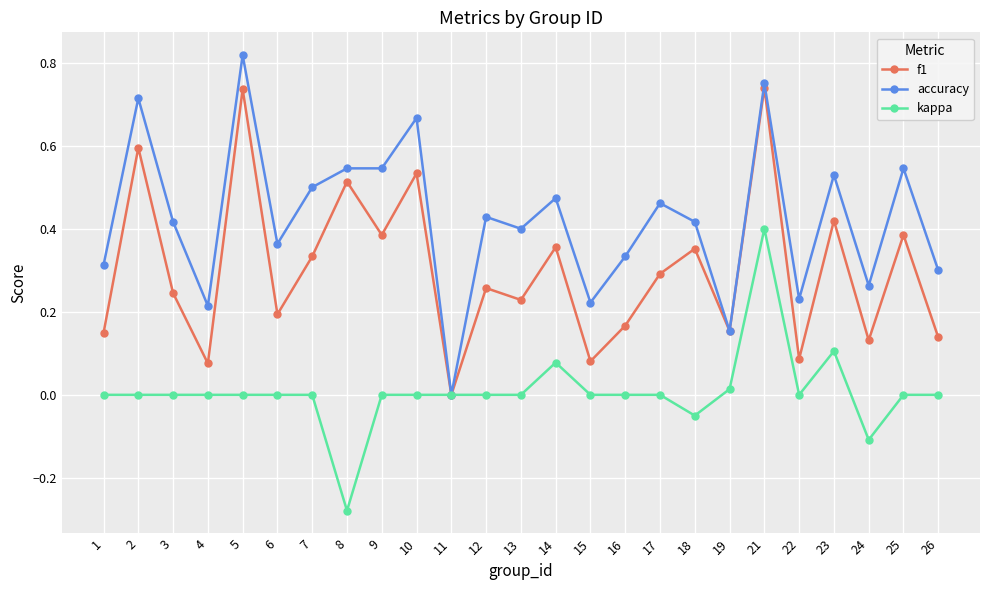

The f1 series shows 0.3 at 6. True or false?

False